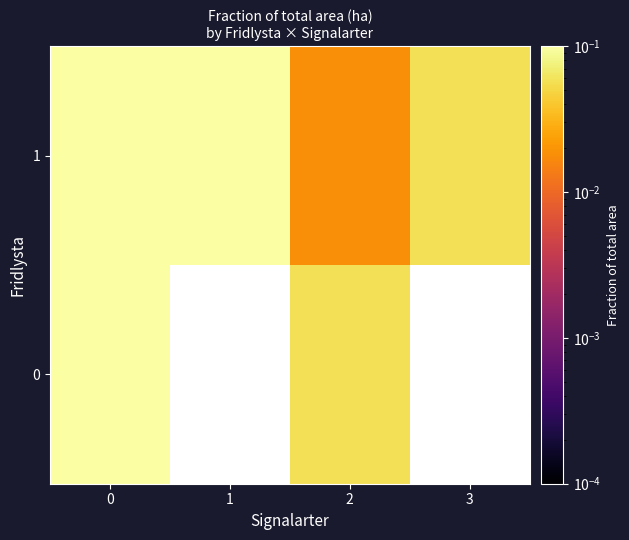

What is the difference between the maximum and minimum values in the 1 series?

0.2